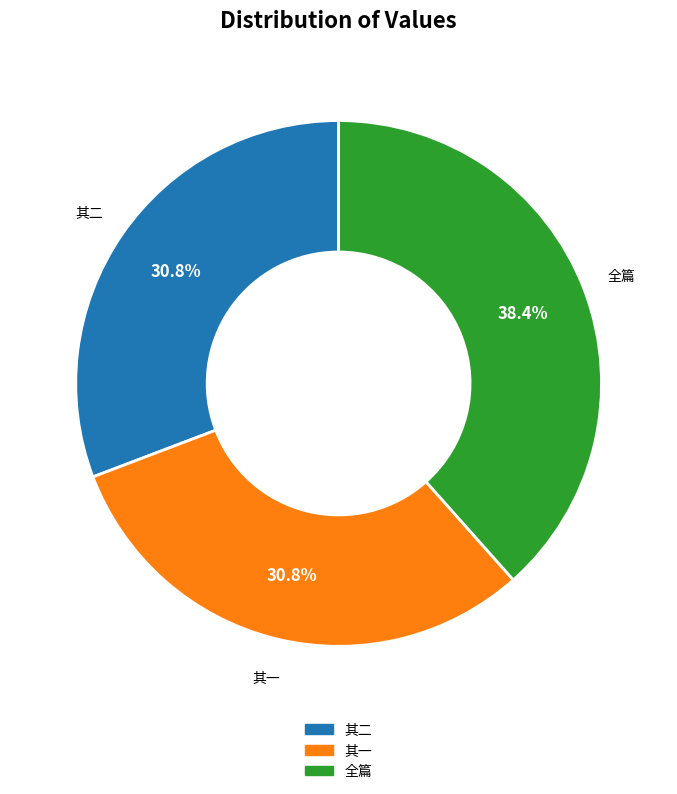

Does any single category account for the majority?

No